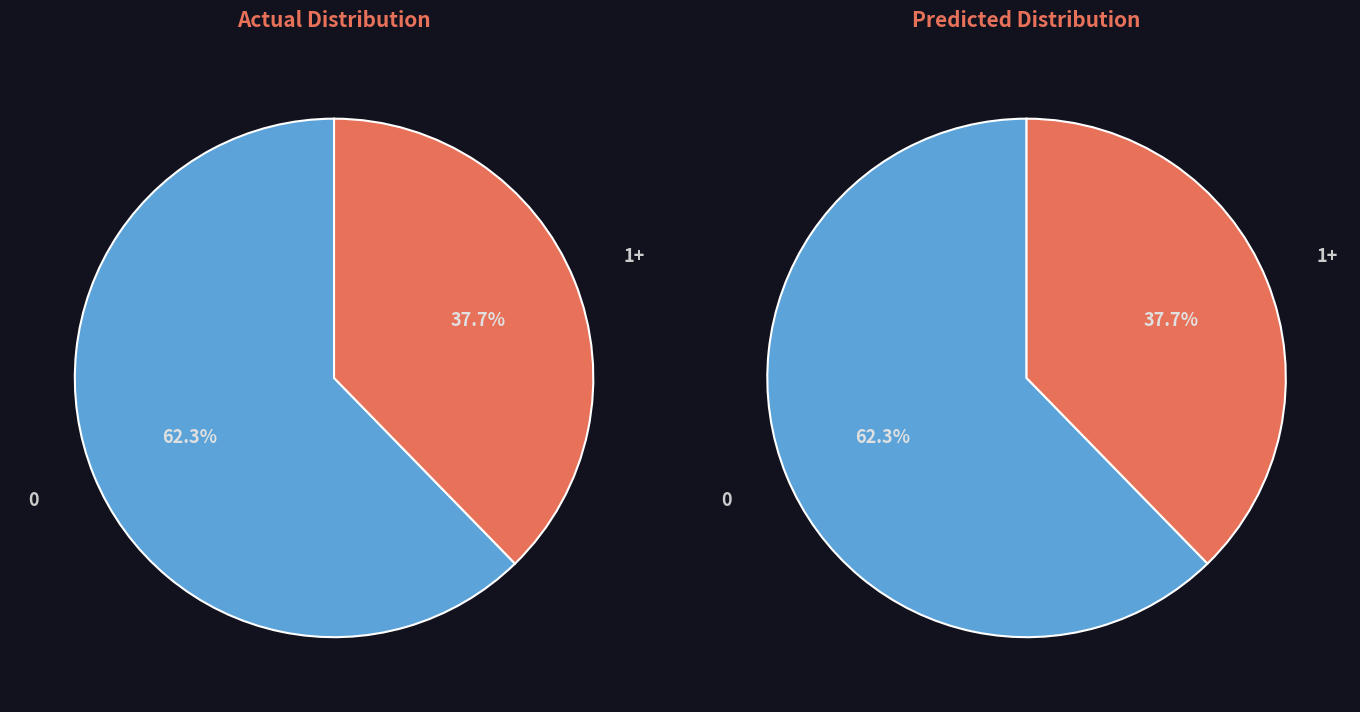

Rank the categories by value from highest to lowest.

0, 1+